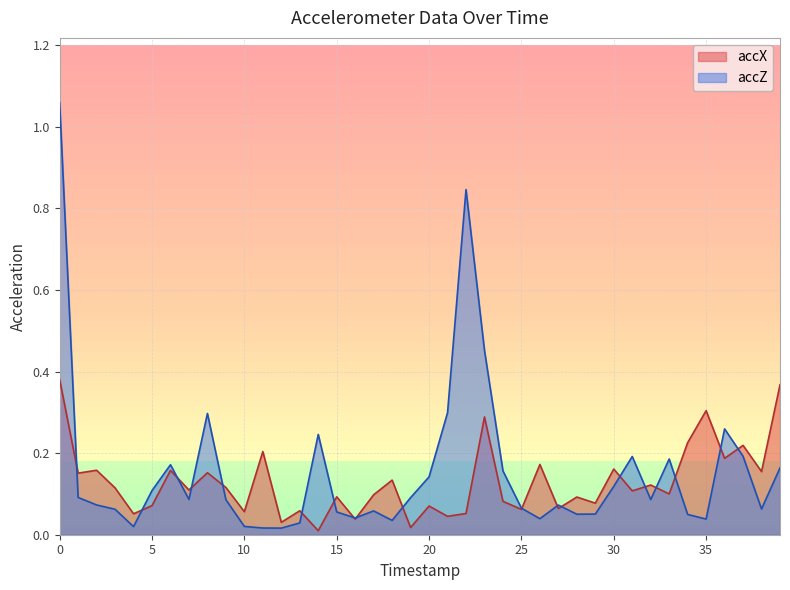

Rank the series by their maximum value, from lowest to highest.

accX, accZ